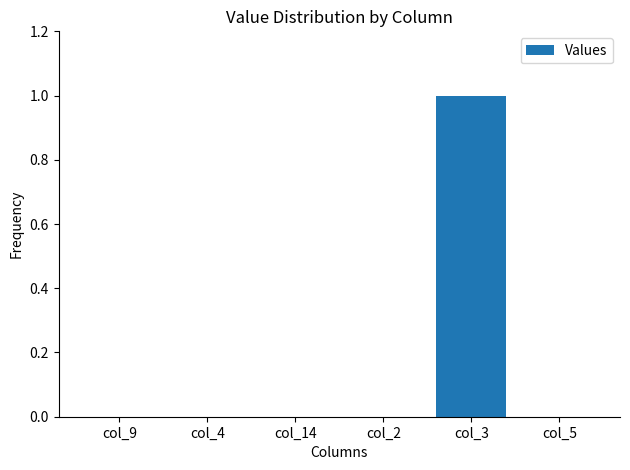

Reading right to left, transcribe all the data shown in this chart.

col_5=0	col_3=1	col_2=0	col_14=0	col_4=0	col_9=0